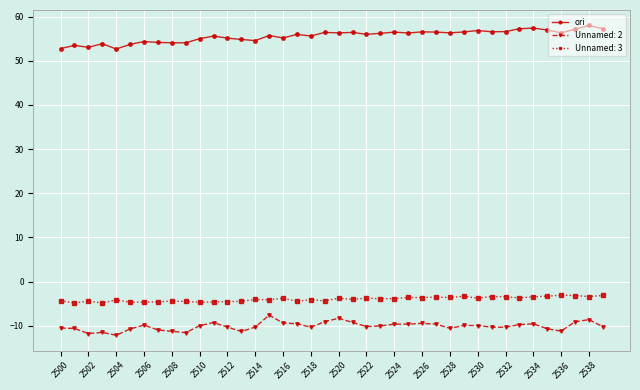

List the series in order of their peak value, highest first.

ori, Unnamed: 3, Unnamed: 2